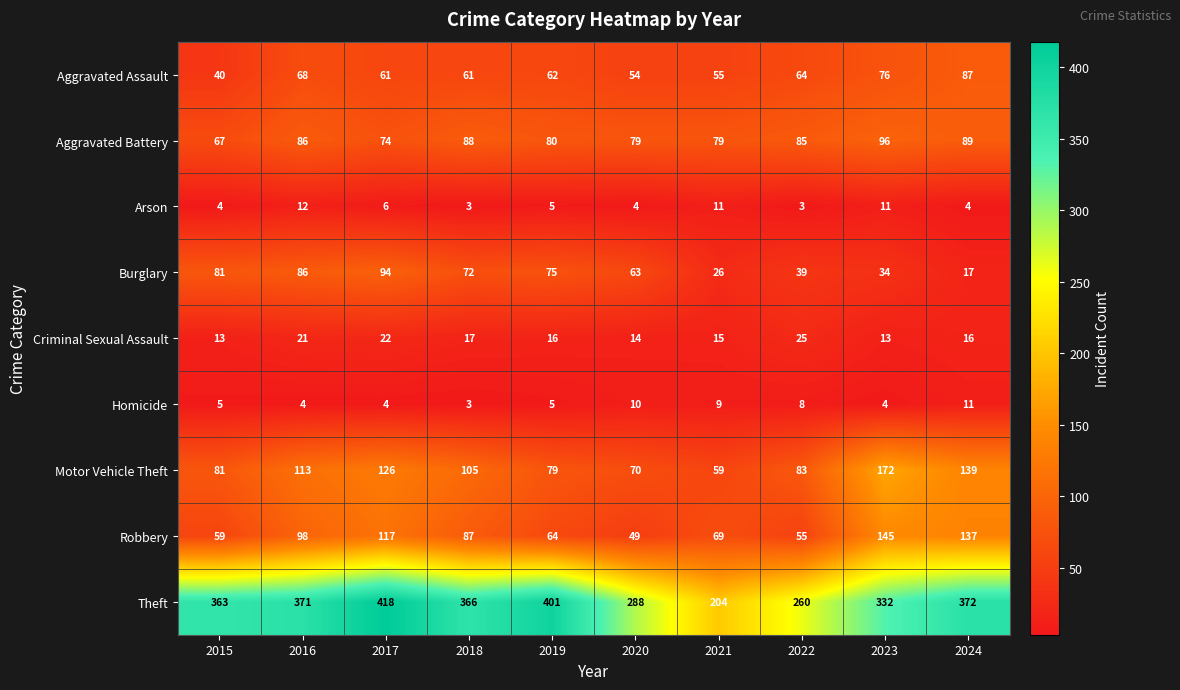

Which series has the largest range (max minus min)?

Theft